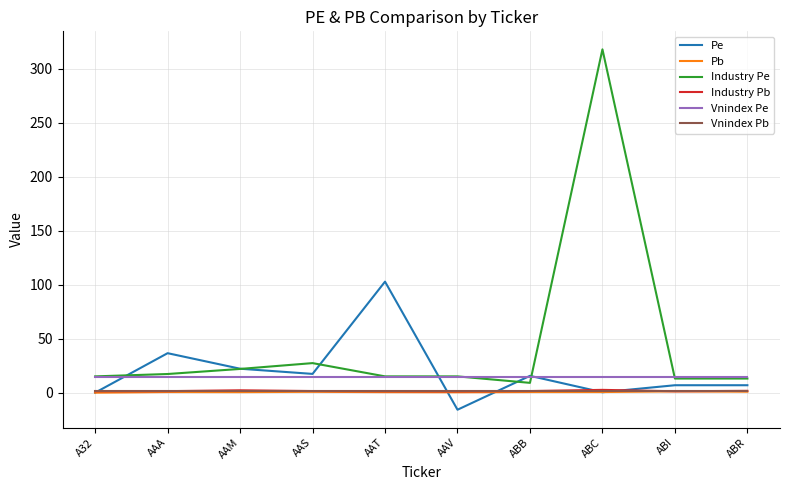

The value of Industry Pe at ABR is 13.1. True or false?

True